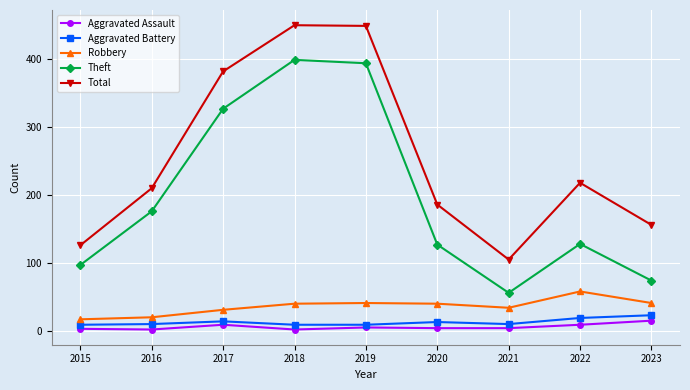

True or false: Aggravated Battery and Theft intersect in this chart.

False